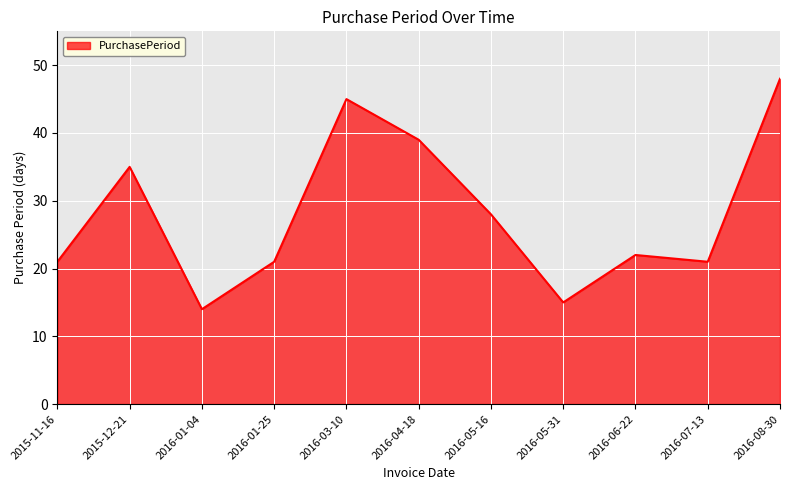

Where is the first local minimum?

2016-01-04